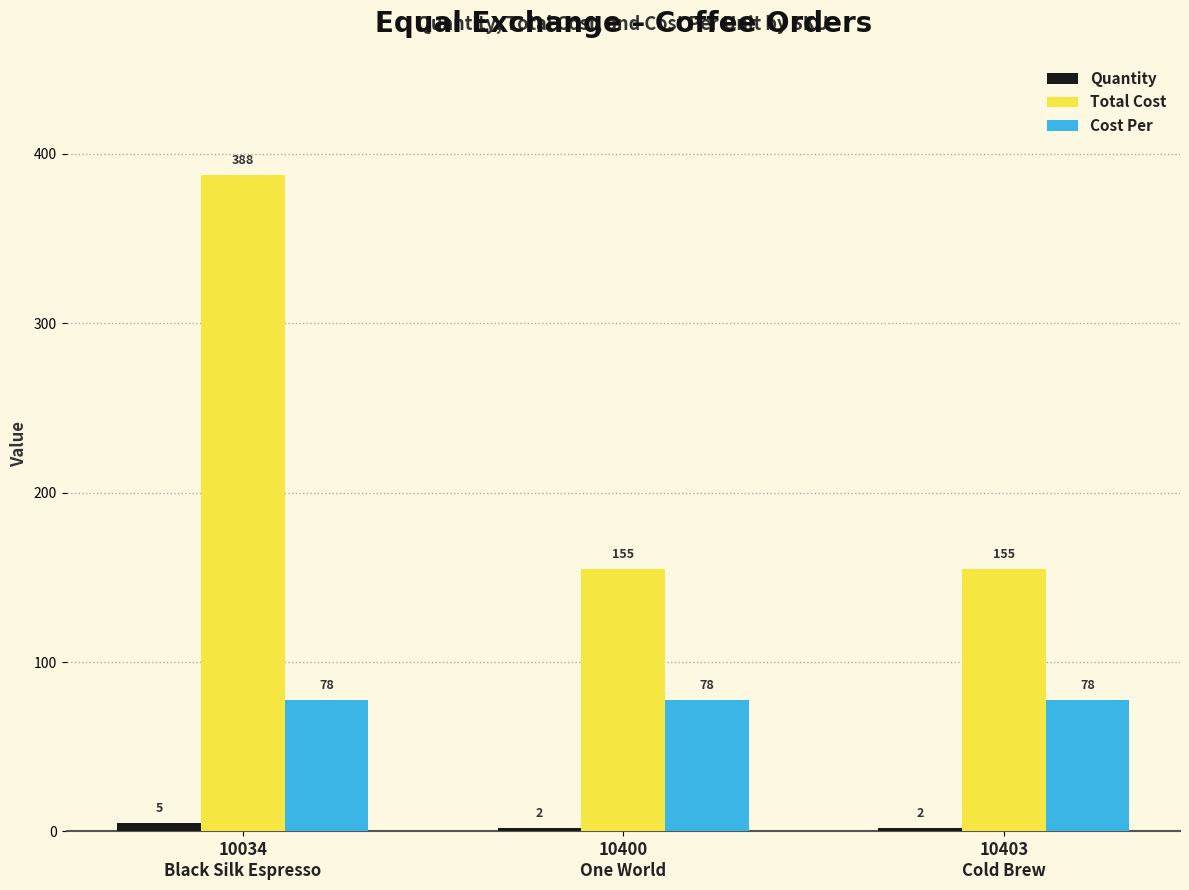

Rank the series by their maximum value, from lowest to highest.

Quantity, Cost Per, Total Cost